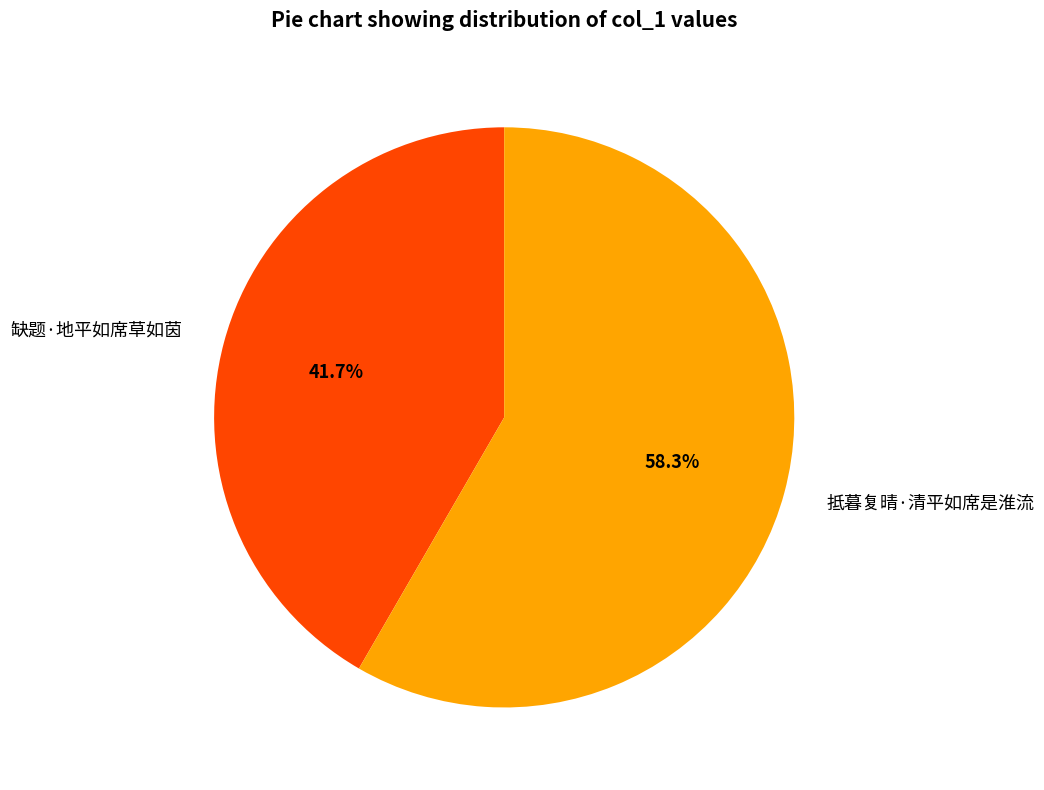

What is the ratio of the value at 缺题·地平如席草如茵 to the value at 抵暮复晴·清平如席是淮流?

0.7